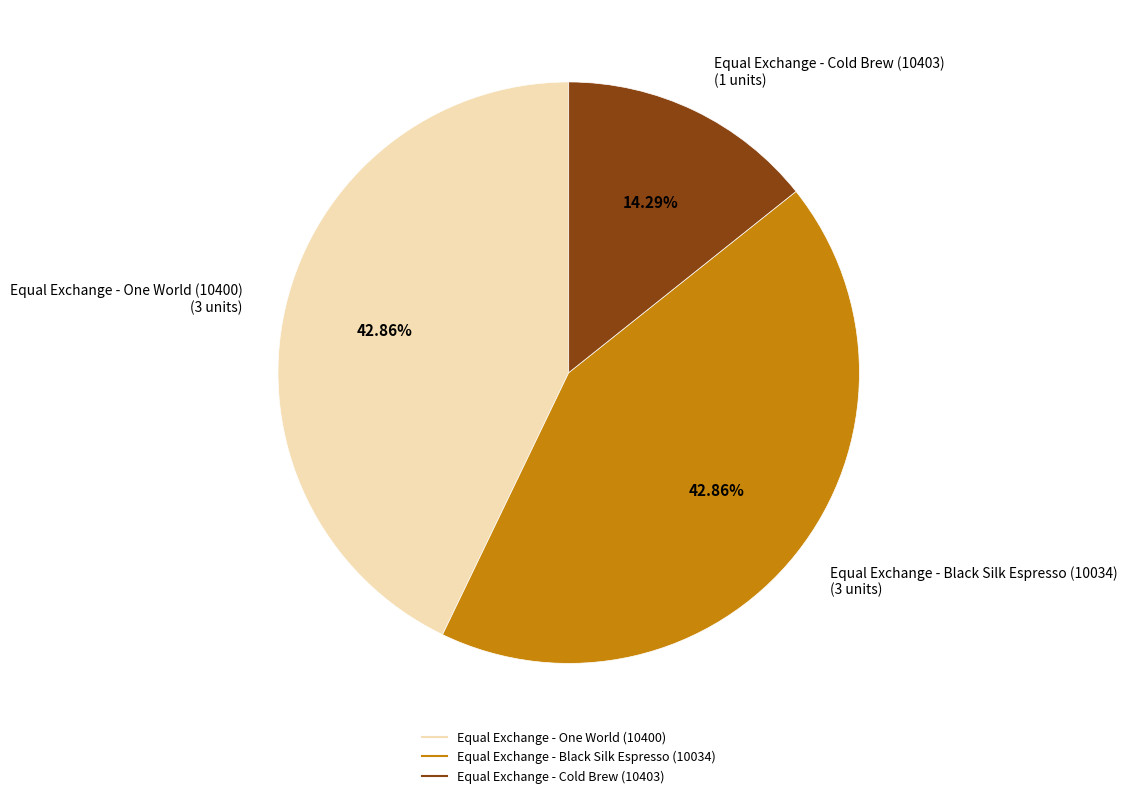

What percentage do Equal Exchange - Black Silk Espresso (10034) and Equal Exchange - Cold Brew (10403) together represent?

57.1%